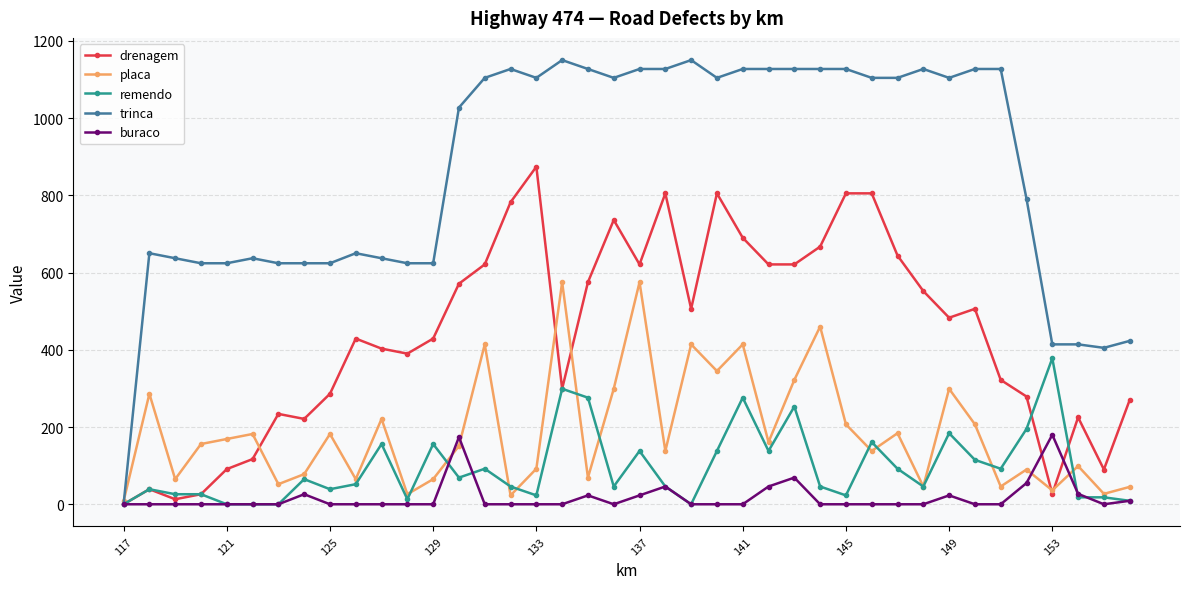

Which series has the largest range (max minus min)?

trinca